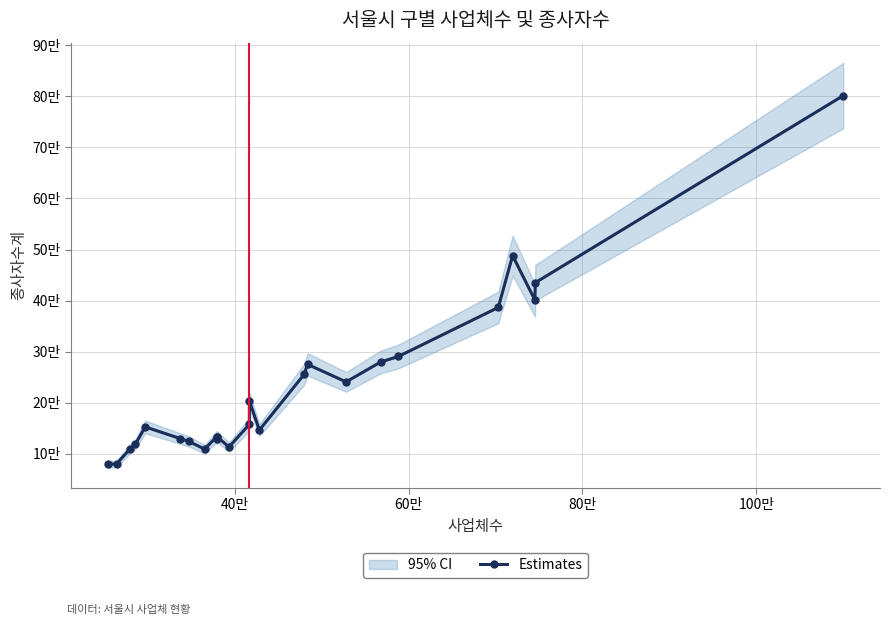

What is the difference between the second highest and minimum values?

408879